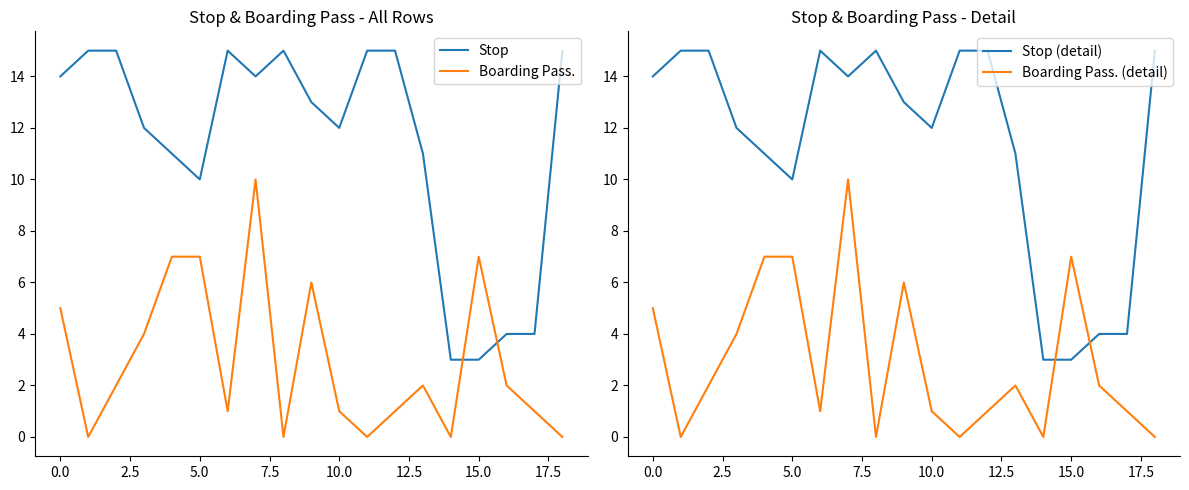

Reading right to left, transcribe all the data shown in this chart.

Stop: 15	4	4	3	3	11	15	15	12	13	15	14	15	10	11	12	15	15	14
Boarding Pass.: 0	1	2	7	0	2	1	0	1	6	0	10	1	7	7	4	2	0	5
Stop (detail): 15	4	4	3	3	11	15	15	12	13	15	14	15	10	11	12	15	15	14
Boarding Pass. (detail): 0	1	2	7	0	2	1	0	1	6	0	10	1	7	7	4	2	0	5